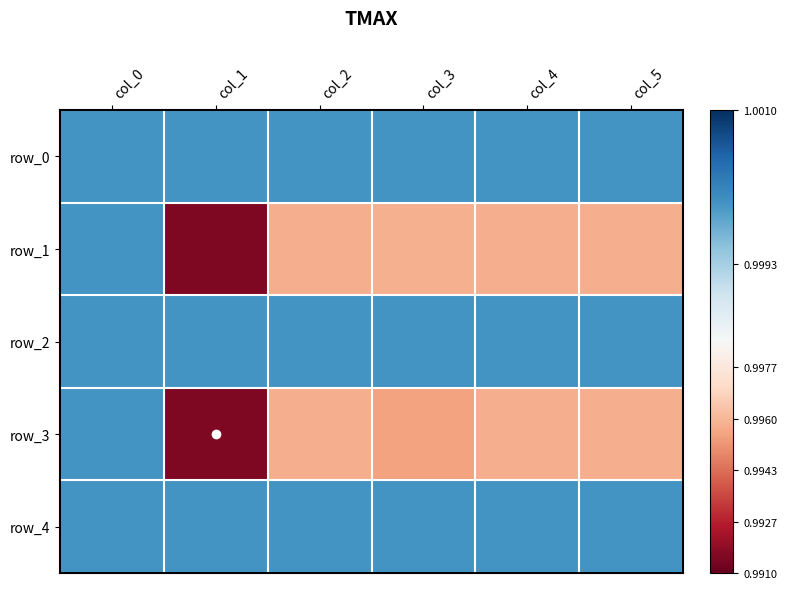

At which category is the sum across all series the highest?

col_0